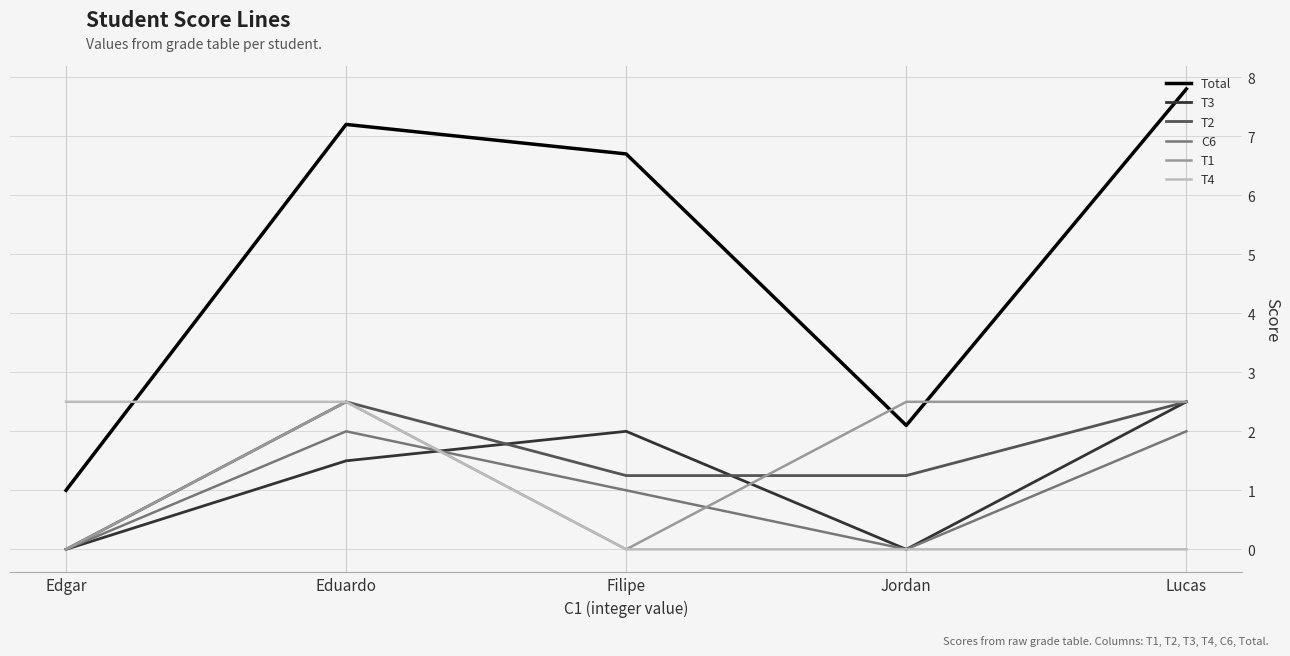

Is this an area chart (filled region under the line)?

No